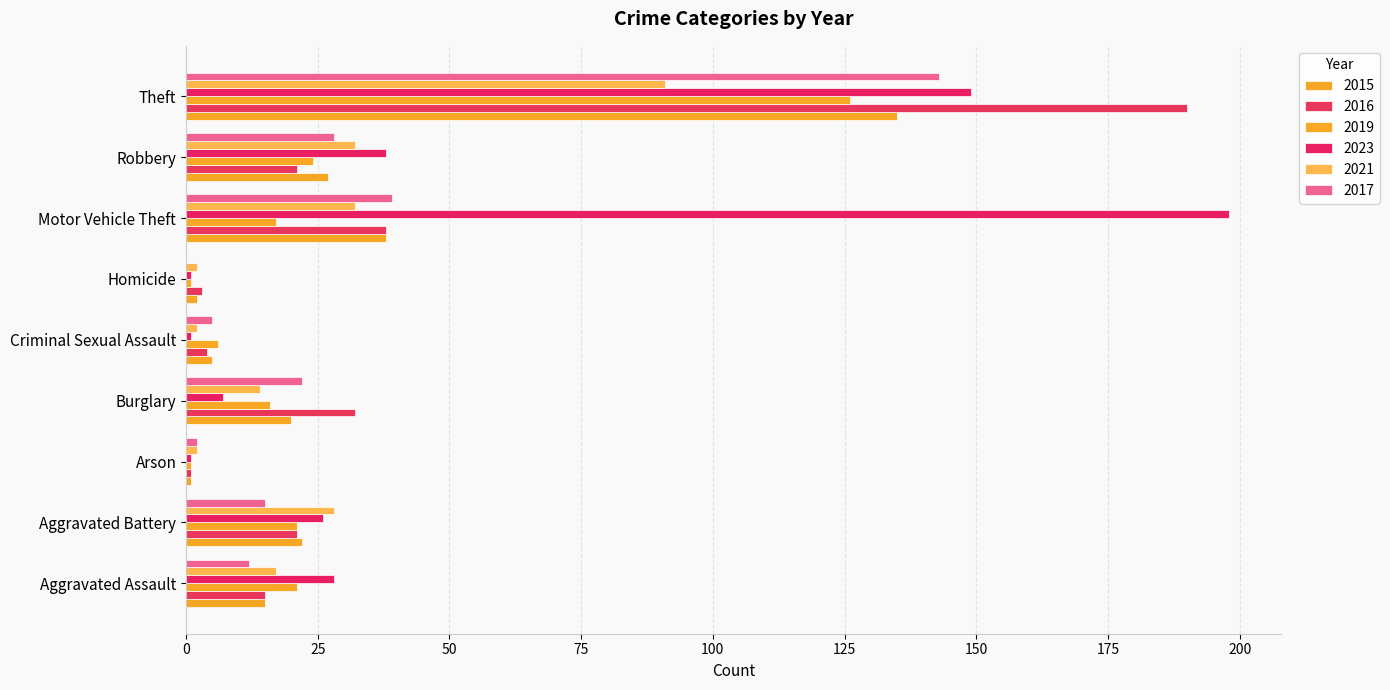

Count the number of data series in this chart.

6